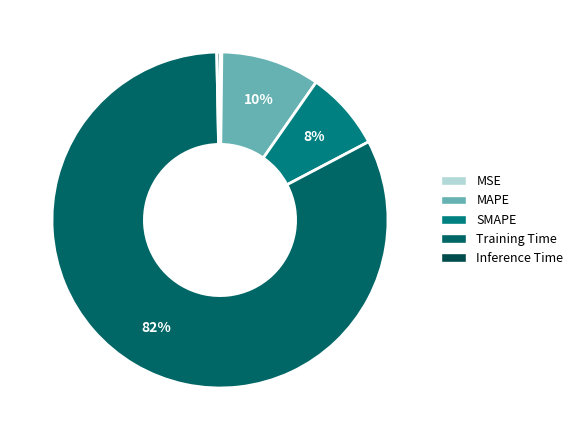

Which category has the smallest portion of the pie?

MSE